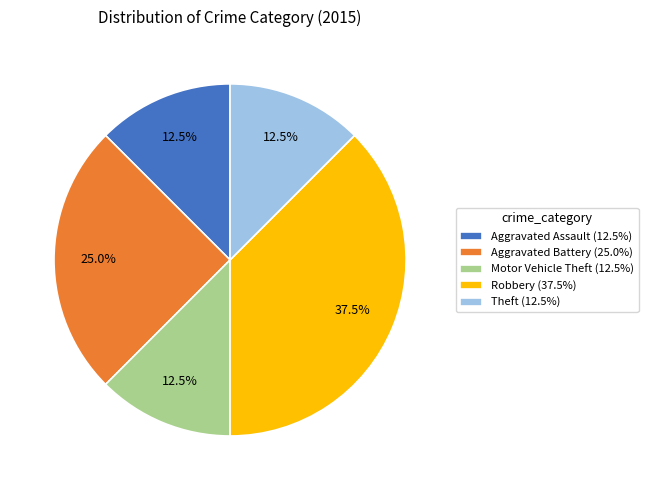

To the nearest percent, what is the difference between the Robbery and Aggravated Assault slice percentages?

25%